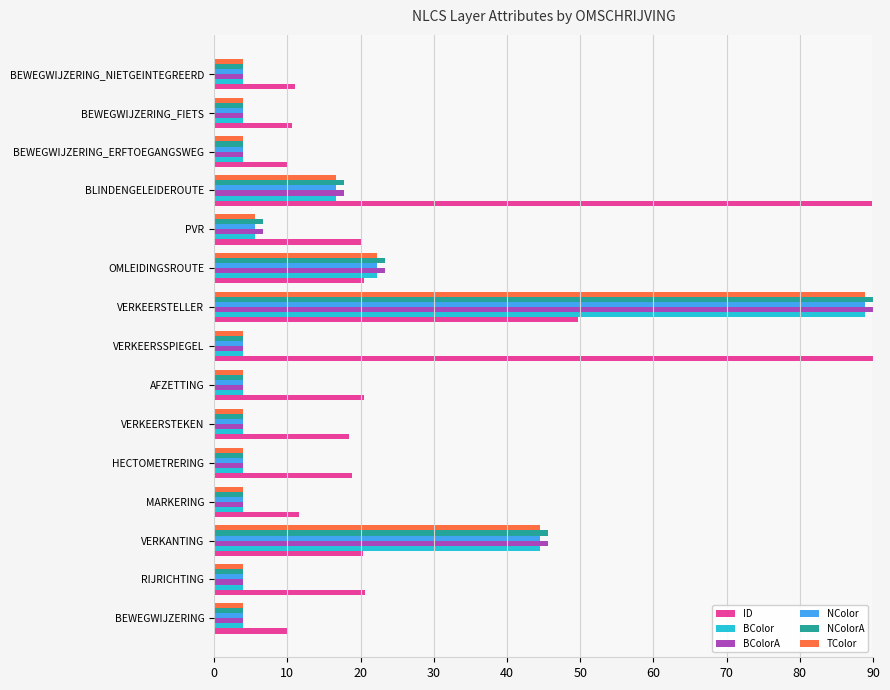

What is the spread (max minus min) of values at BEWEGWIJZERING_FIETS?

6.7